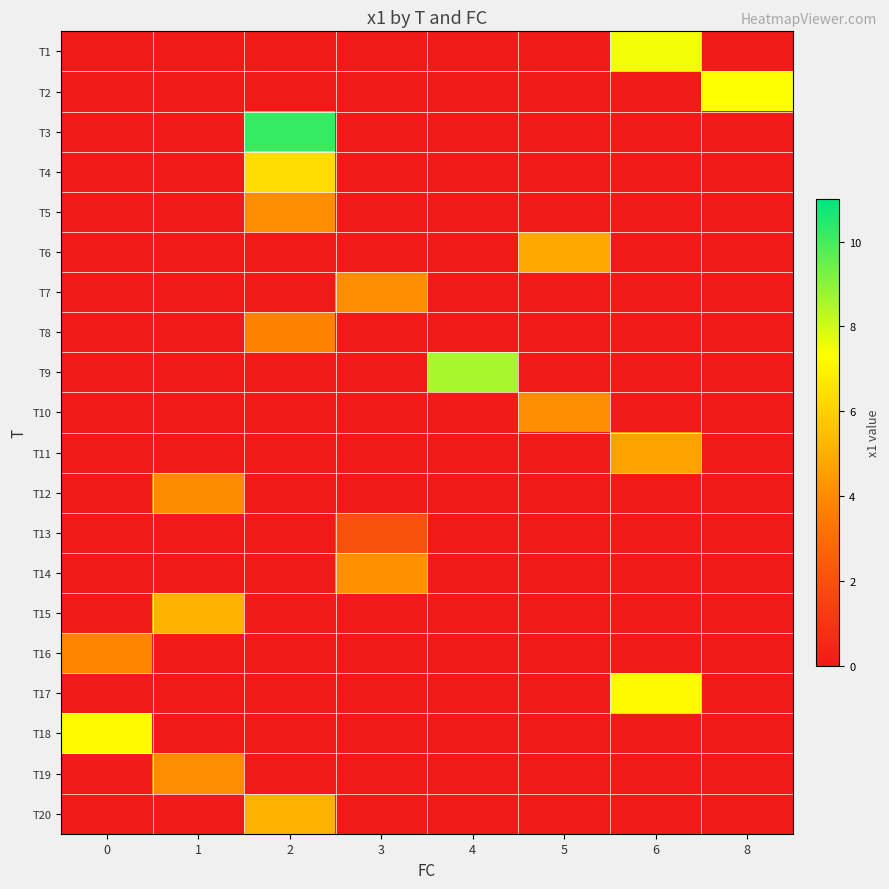

At 8, list the series in order from largest to smallest.

T2, T1, T3, T4, T5, T6, T7, T8, T9, T10, T11, T12, T13, T14, T15, T16, T17, T18, T19, T20